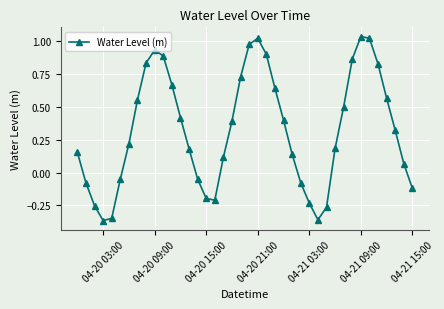

True or false: the data has more than 2 interior local peaks.

True